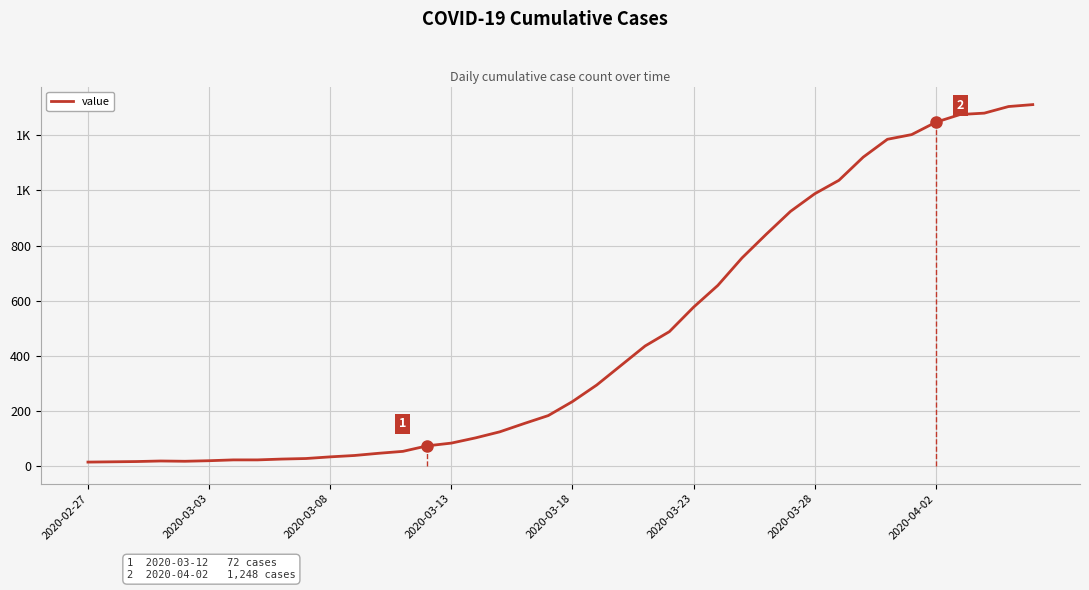

How many interior local peaks (higher than both neighbors) does the data have?

1